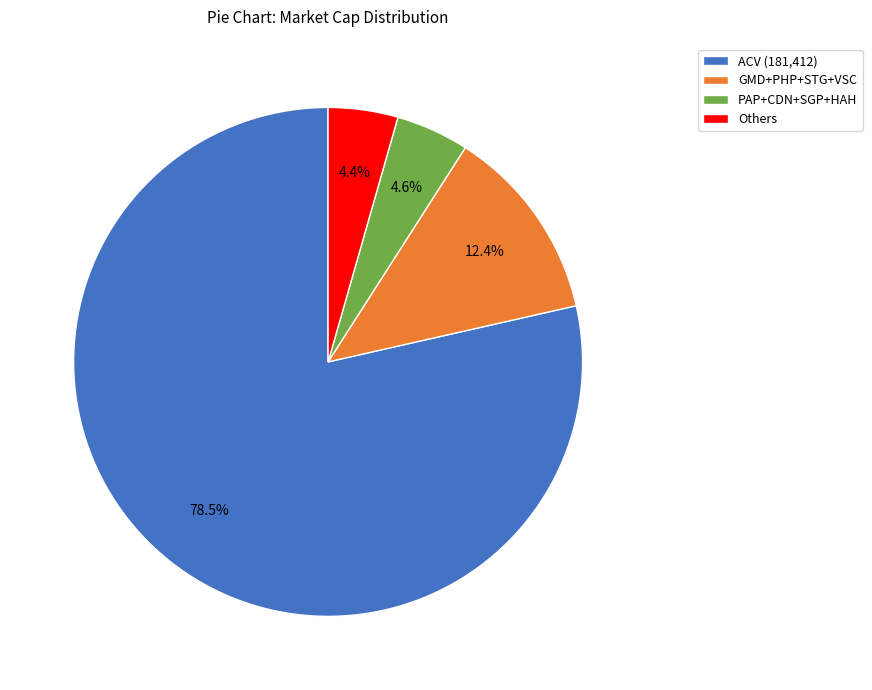

Does any single category account for the majority?

Yes